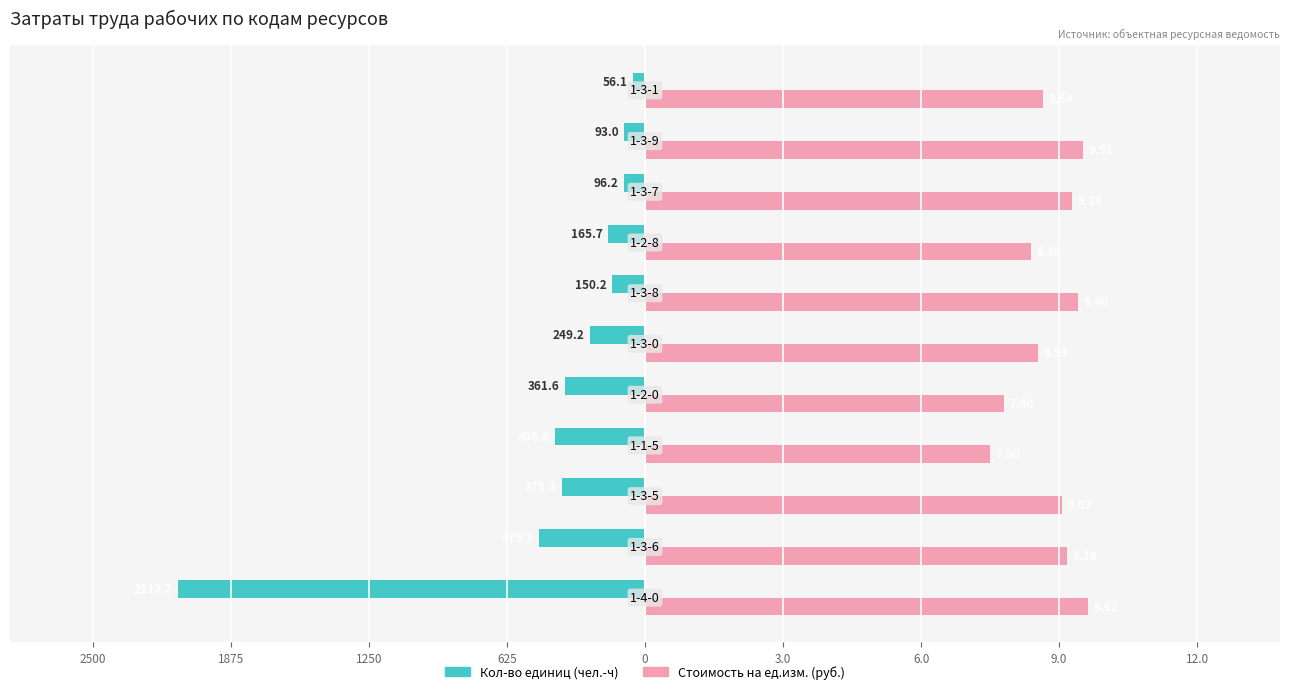

What are all the series names shown in the legend?

Кол-во единиц (чел.-ч), Стоимость на ед.изм. (руб.)